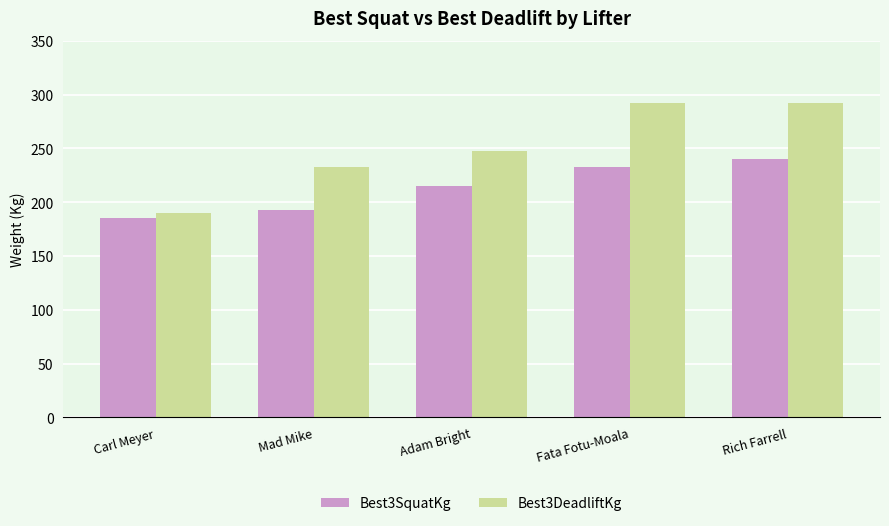

List the labels in order of Best3SquatKg value, largest first.

Rich Farrell, Fata Fotu-Moala, Adam Bright, Mad Mike, Carl Meyer